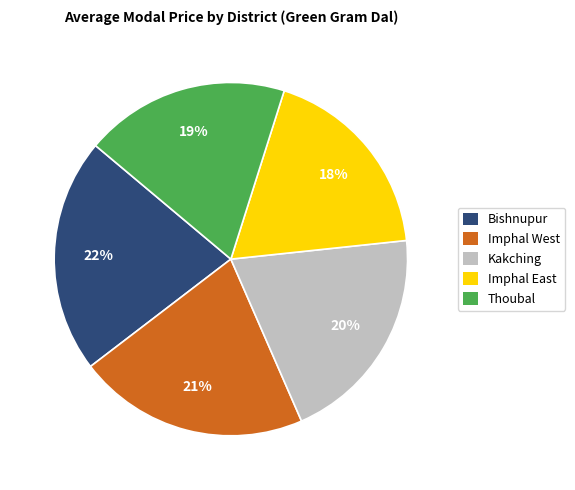

Is Kakching the majority of the pie?

No